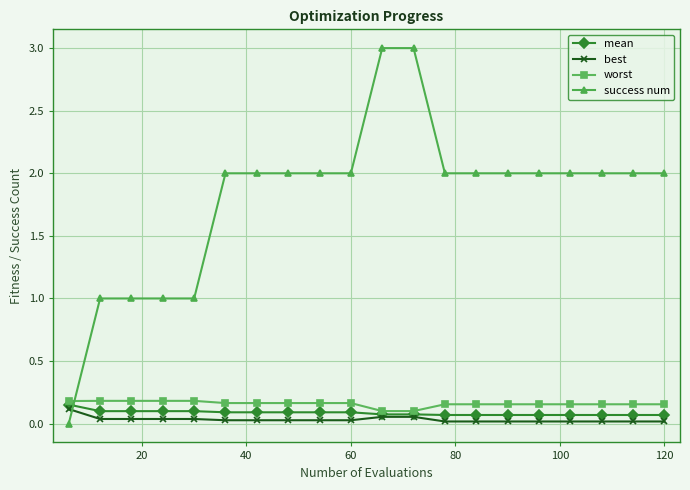

True or false: mean and success num intersect in this chart.

True